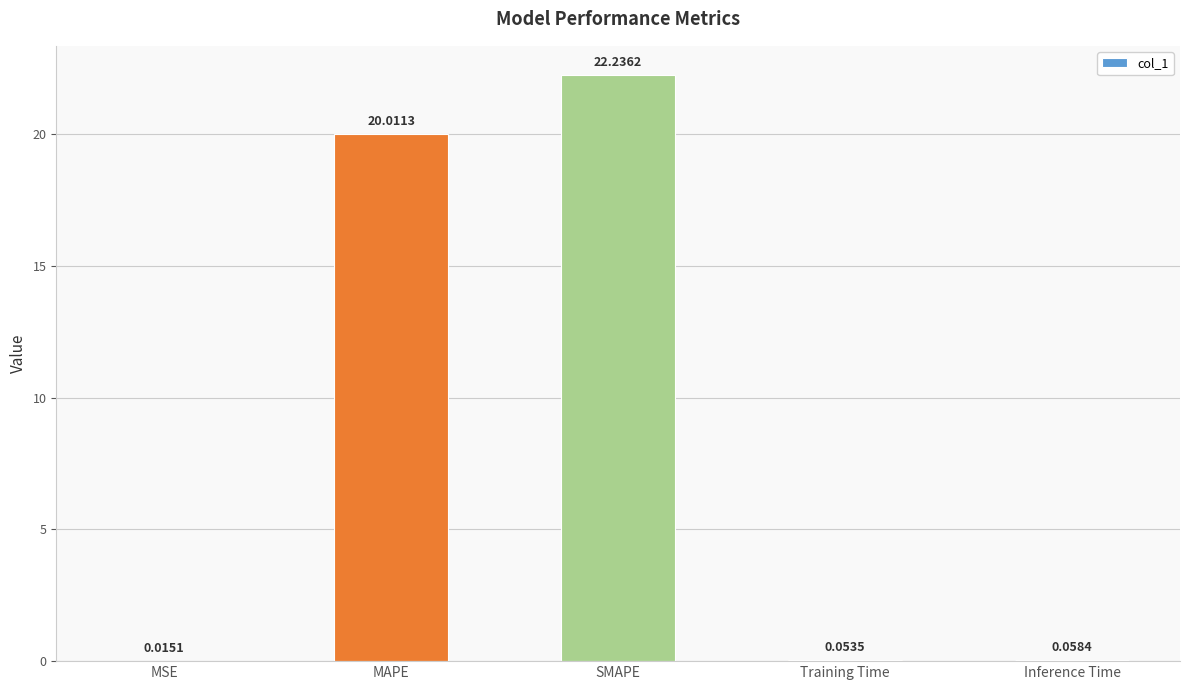

Between Training Time and SMAPE, which is larger?

SMAPE